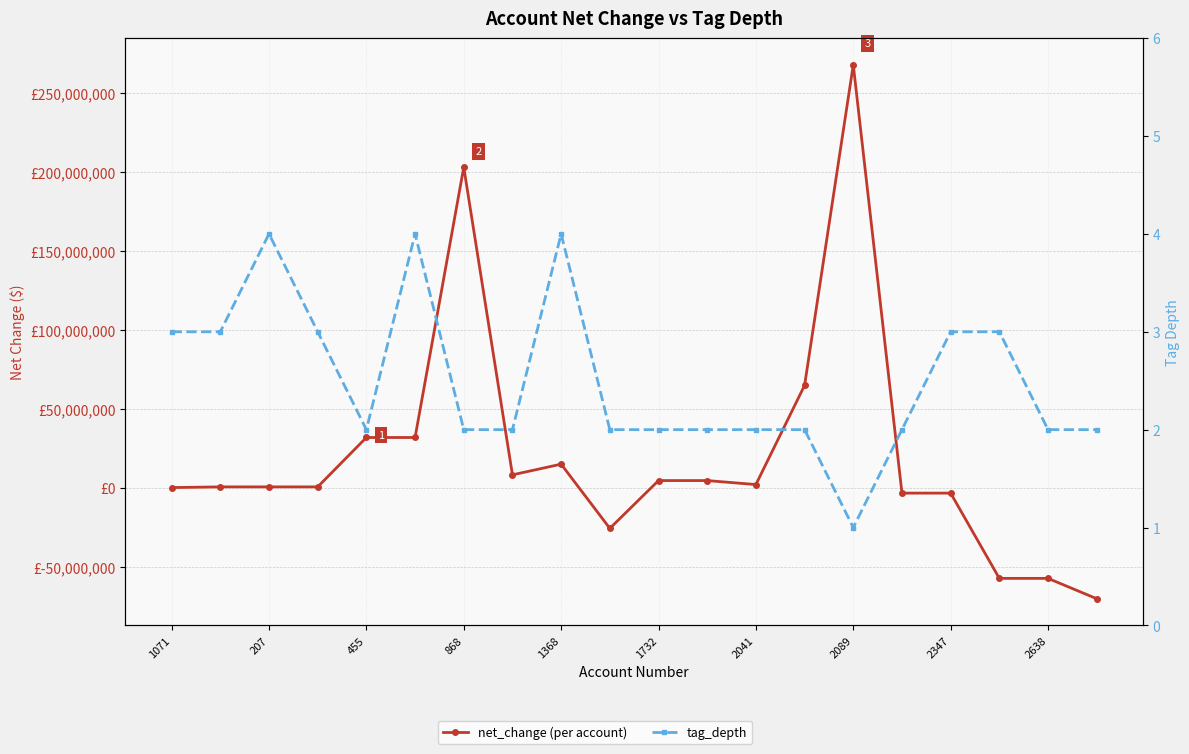

How many data points does each series have?

20